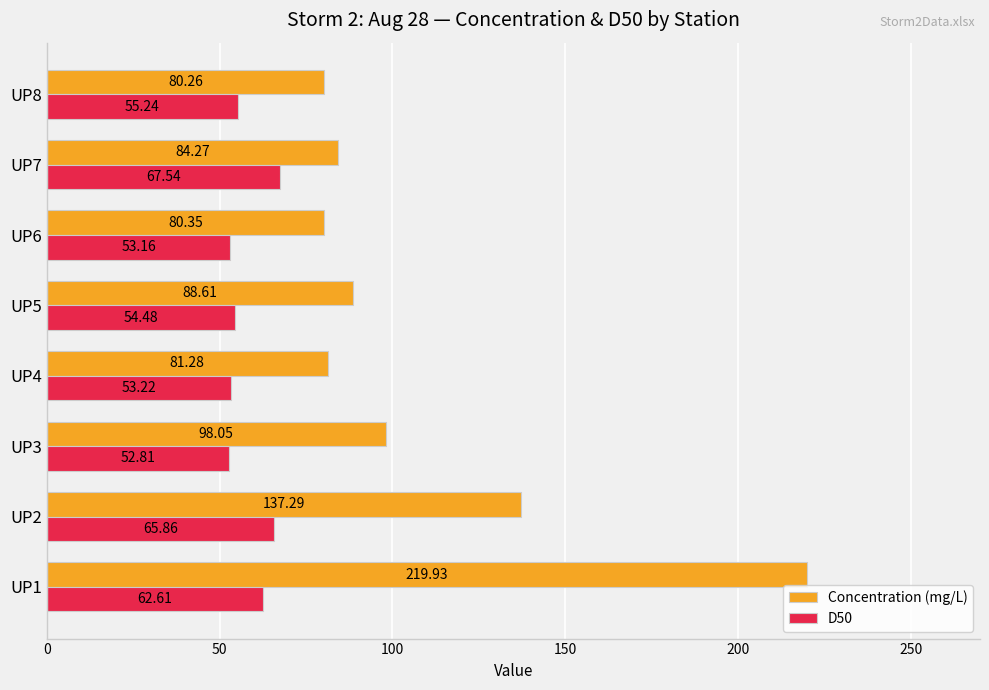

Rank the series by their average value, from highest to lowest.

Concentration (mg/L), D50